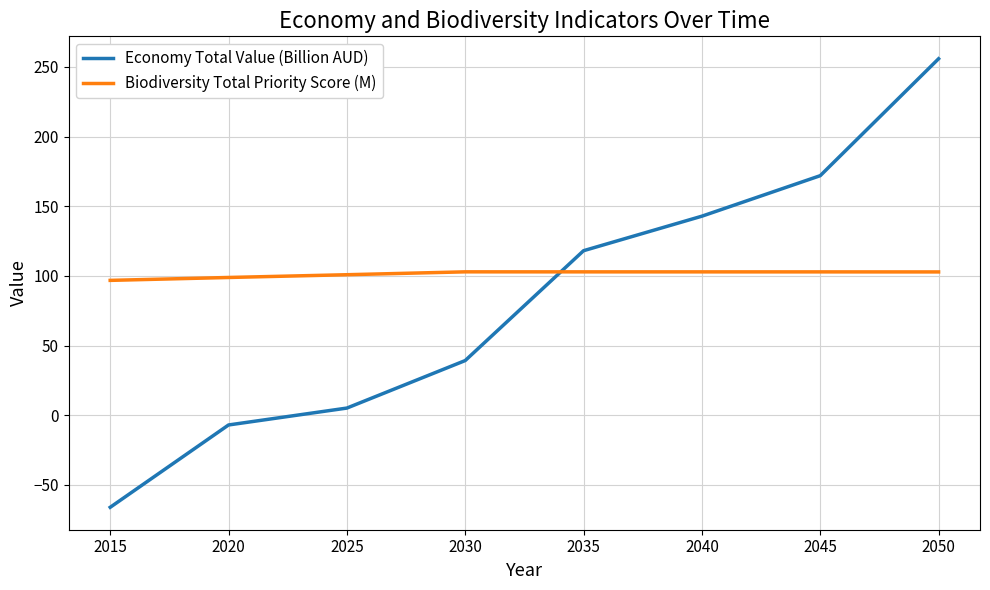

The value of Biodiversity Total Priority Score (M) at 2020 is 98.8. True or false?

True